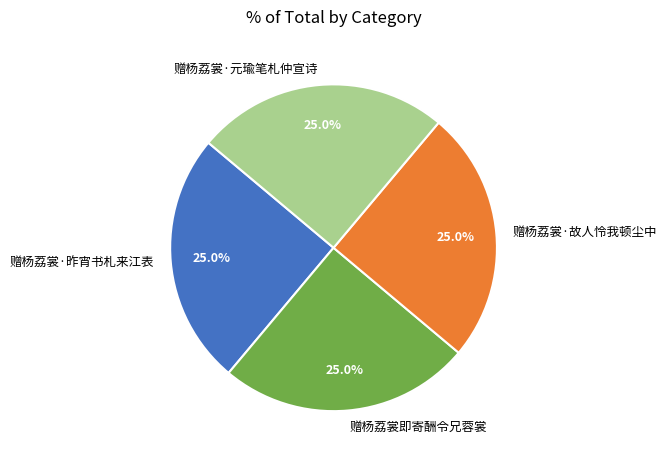

What is the ratio of the value at 赠杨荔裳·昨宵书札来江表 to the value at 赠杨荔裳即寄酬令兄蓉裳?

1.0